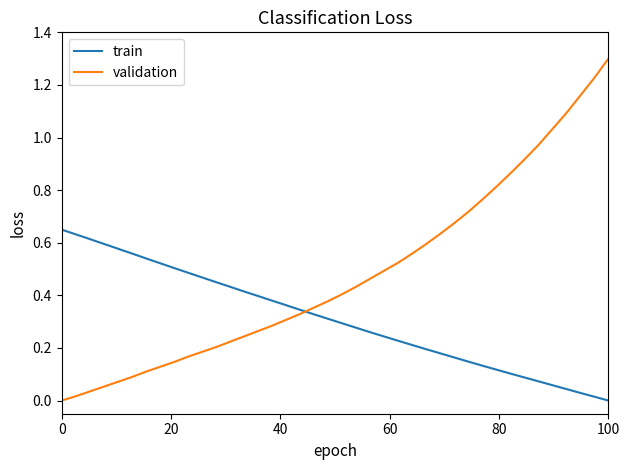

True or false: train has more than 2 interior local peaks.

False